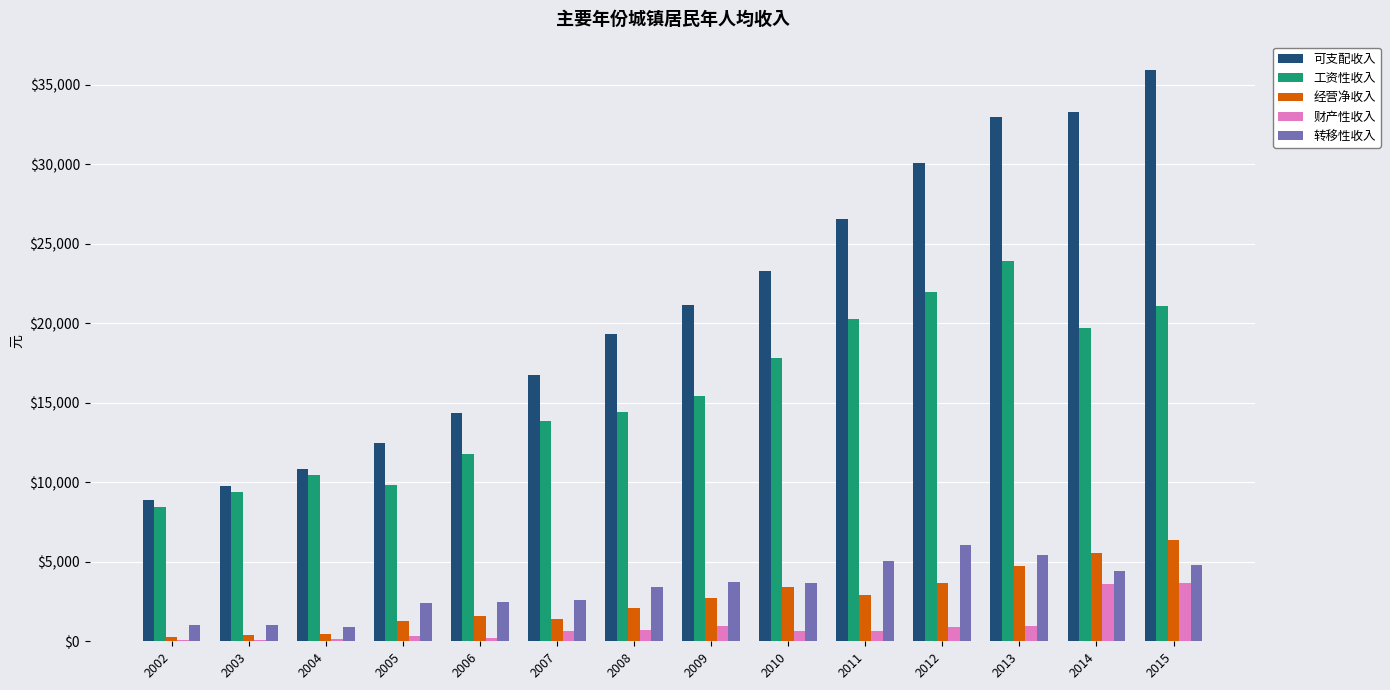

Which series changed the most between 2007 and 2010?

可支配收入